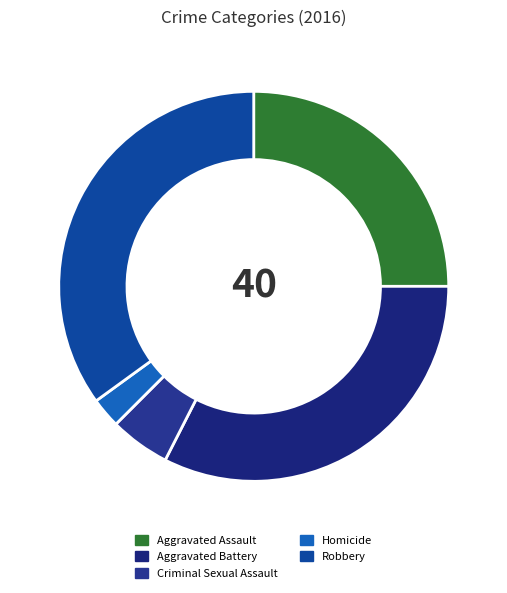

Is there any slice that represents more than half of the pie?

No